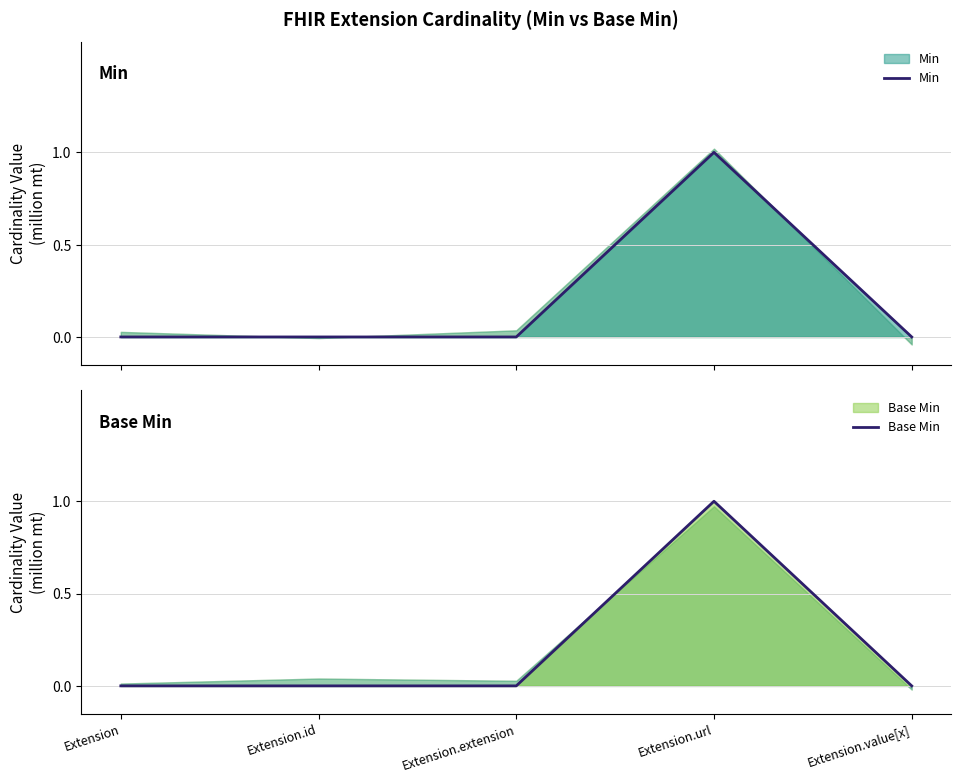

How many data points does each series have?

5